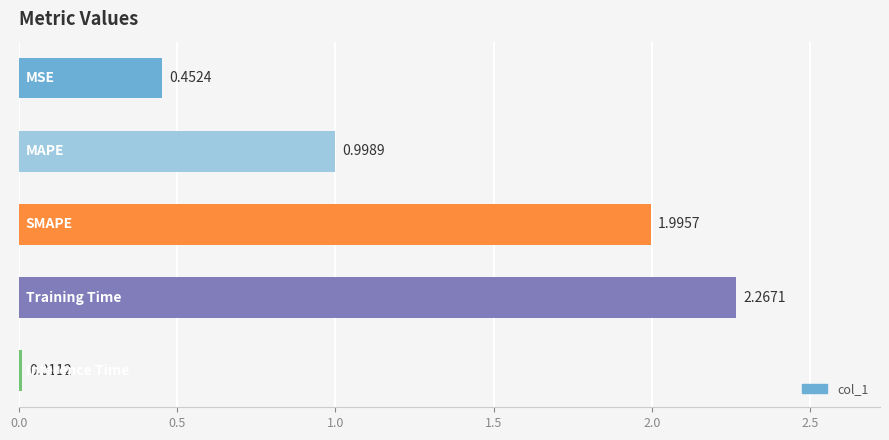

What is the sum of all values?

5.7